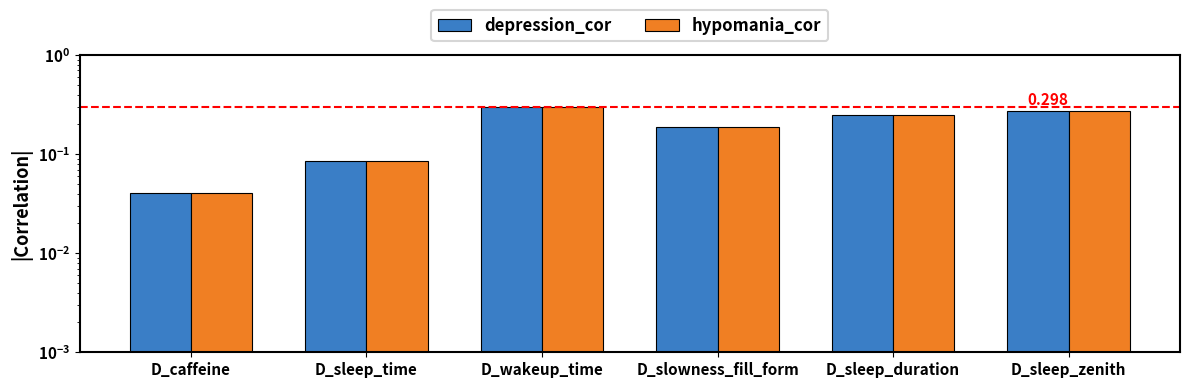

Rank the categories by depression_cor value from highest to lowest.

D_wakeup_time, D_sleep_zenith, D_sleep_duration, D_slowness_fill_form, D_sleep_time, D_caffeine